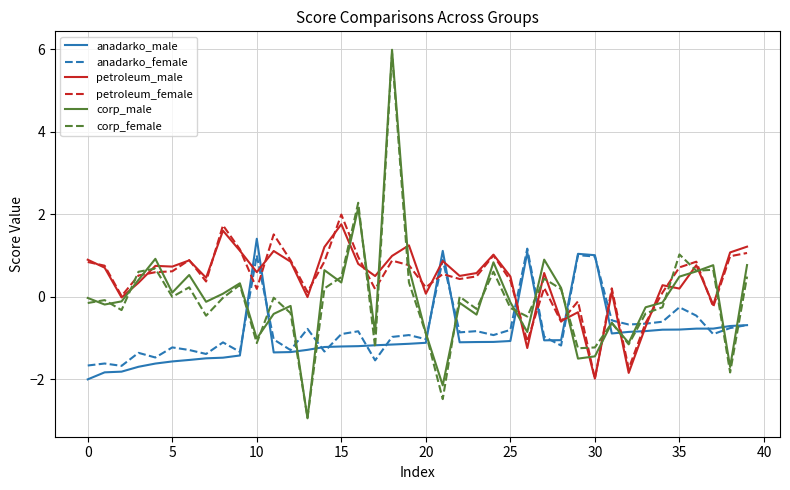

What is the minimum value for anadarko_male?

-2.0